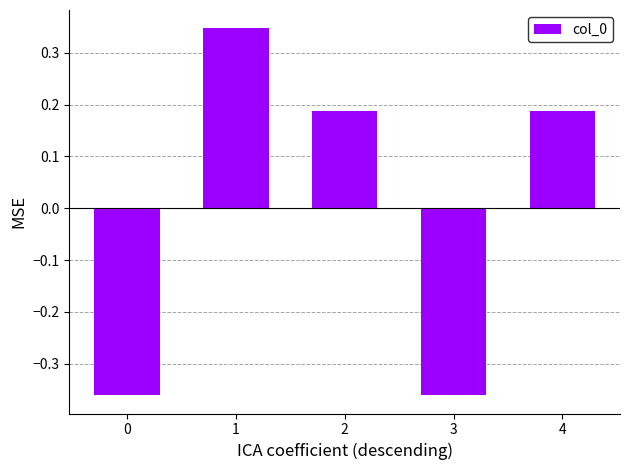

How many data points are above 0?

3